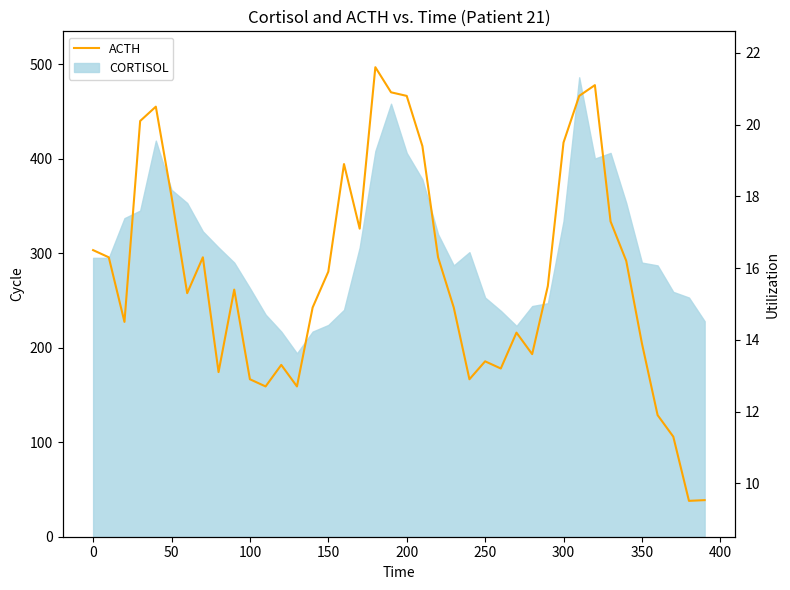

Count the number of categories in the chart.

40